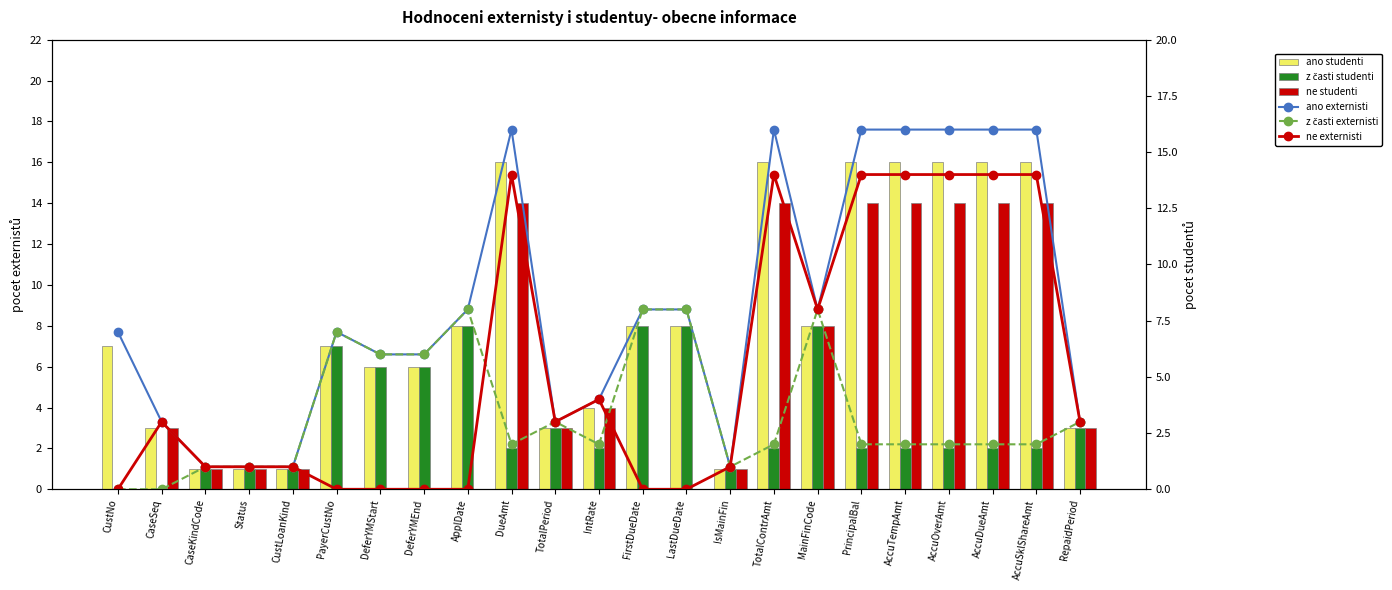

What is the maximum value for ne studenti?

14